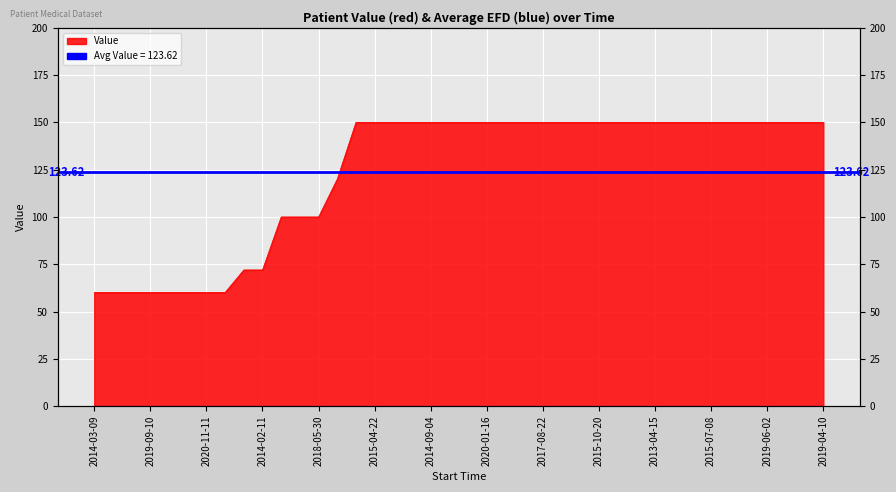

Reading right to left, extract all data points from this chart.

150.0	150.0	150.0	150.0	150.0	150.0	150.0	150.0	150.0	150.0	150.0	150.0	150.0	150.0	150.0	150.0	150.0	150.0	150.0	150.0	150.0	150.0	150.0	150.0	150.0	150.0	120.0	100.0	100.0	100.0	72.0	72.0	60.1	60.1	60.1	60.1	60.1	60.1	60.1	60.1